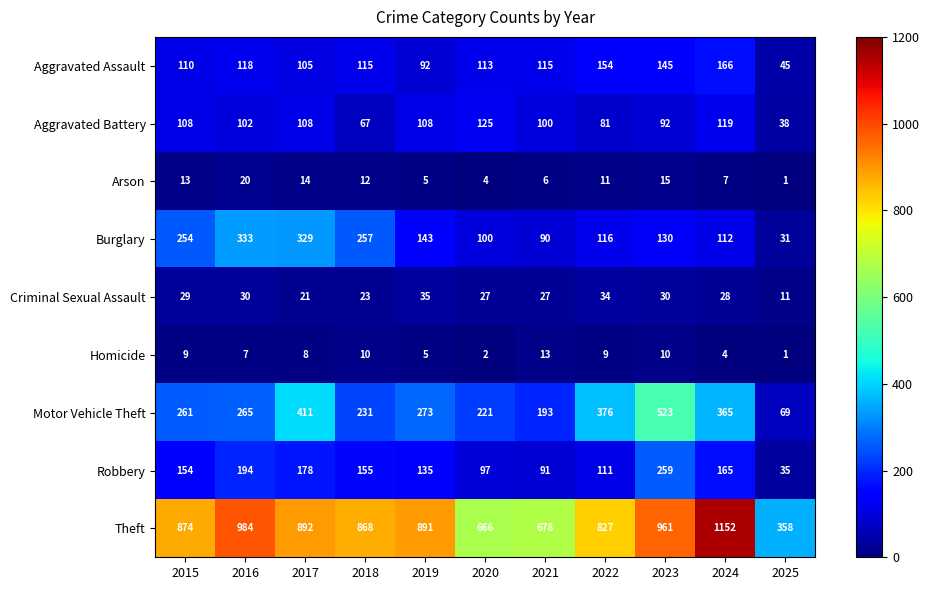

The value of Aggravated Assault at 2019 is 41. True or false?

False